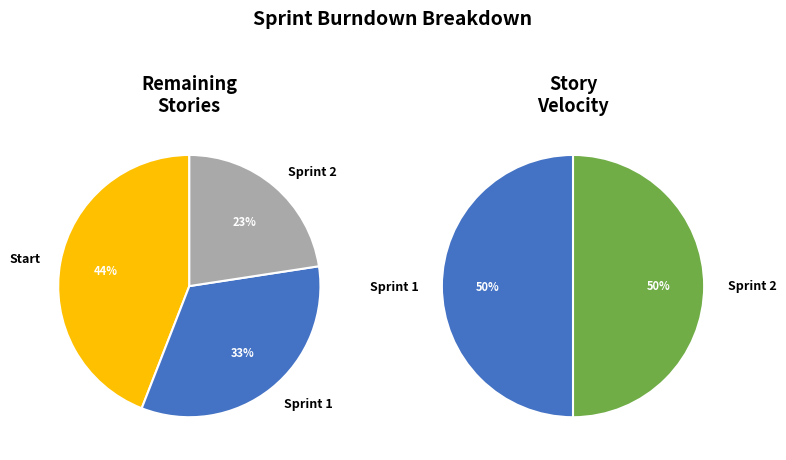

How many slices are in this pie chart?

3